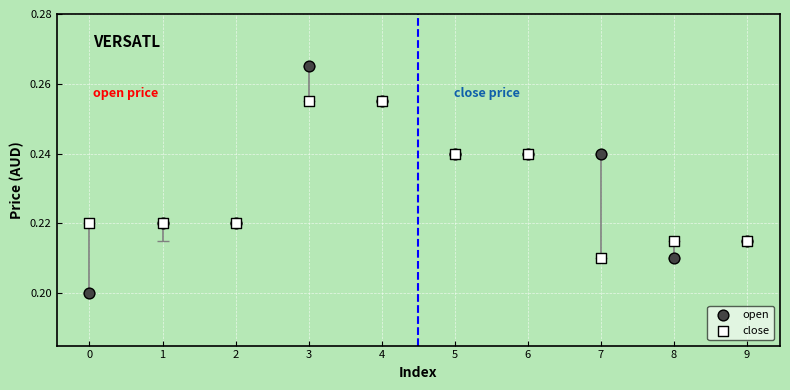

Which series contains the highest Y value?

open